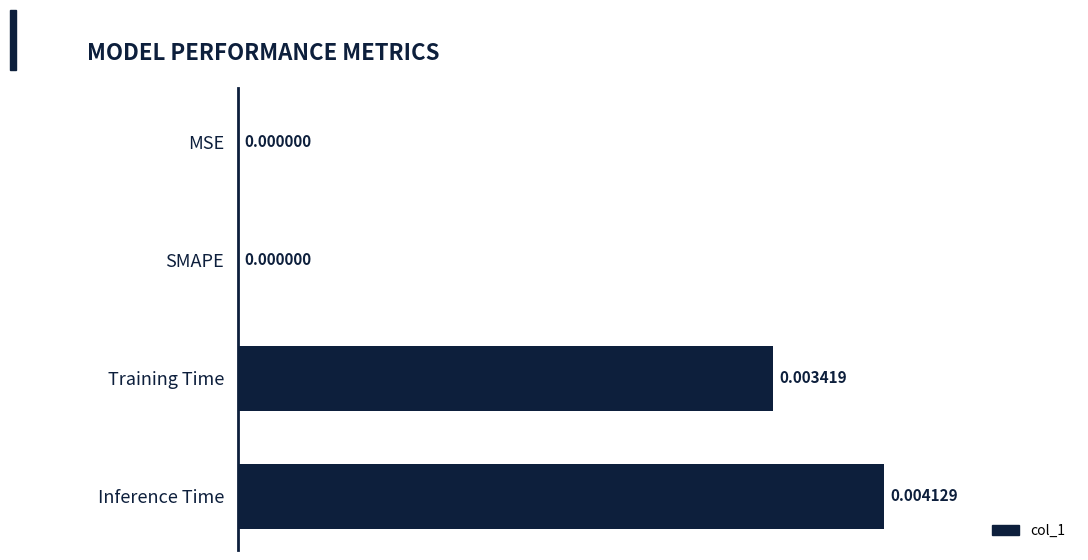

Does the chart contain stacked bars?

No